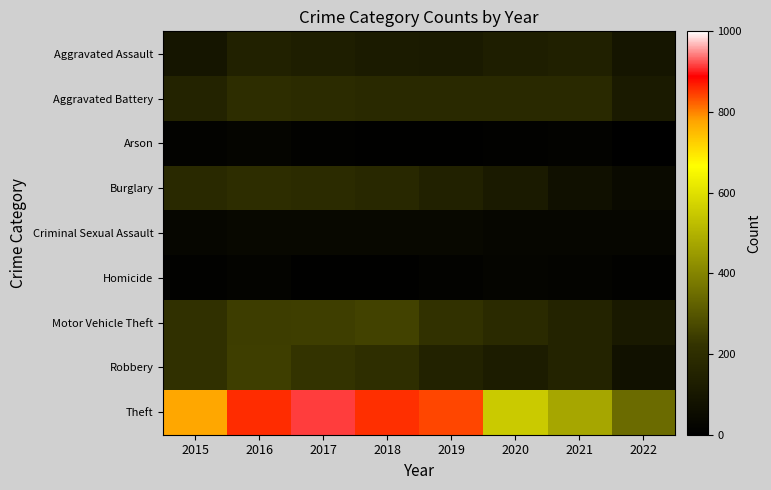

Reading left to right, transcribe all the data shown in this chart.

Aggravated Assault: 2015=95	2016=146	2017=131	2018=119	2019=113	2020=131	2021=142	2022=92
Aggravated Battery: 2015=154	2016=196	2017=191	2018=183	2019=182	2020=180	2021=181	2022=115
Arson: 2015=15	2016=25	2017=12	2018=8	2019=6	2020=12	2021=17	2022=5
Burglary: 2015=178	2016=201	2017=189	2018=176	2019=143	2020=116	2021=71	2022=46
Criminal Sexual Assault: 2015=31	2016=39	2017=38	2018=38	2019=37	2020=28	2021=29	2022=31
Homicide: 2015=13	2016=18	2017=8	2018=8	2019=14	2020=22	2021=20	2022=11
Motor Vehicle Theft: 2015=211	2016=245	2017=247	2018=256	2019=216	2020=184	2021=156	2022=111
Robbery: 2015=212	2016=247	2017=224	2018=204	2019=150	2020=124	2021=153	2022=78
Theft: 2015=774	2016=858	2017=916	2018=856	2019=841	2020=551	2021=474	2022=347